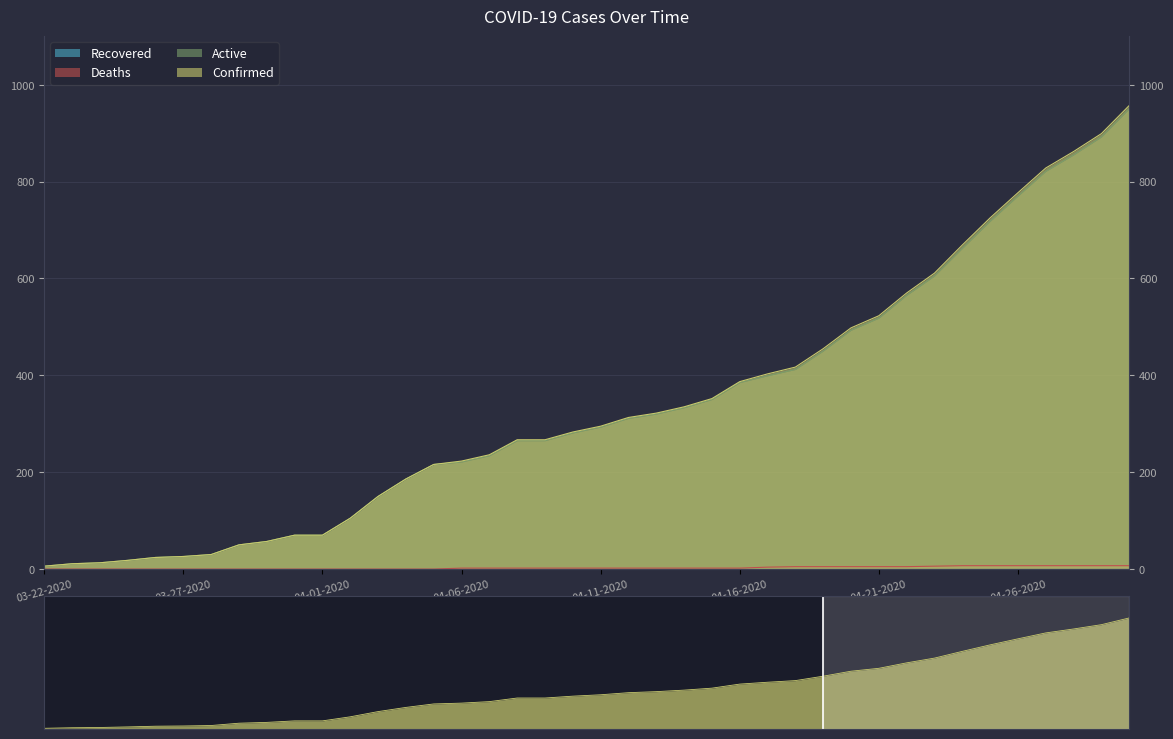

The value of Active at 03-22-2020 is 3. True or false?

False